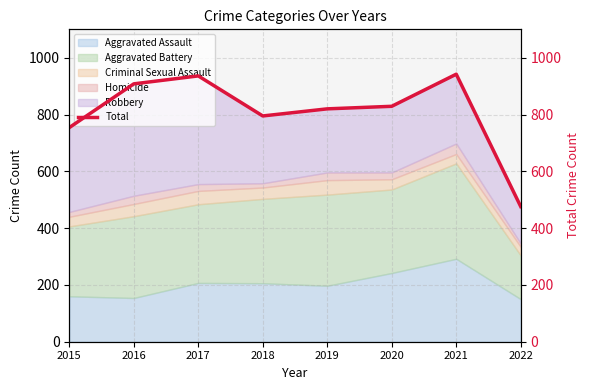

Rank the categories by value from lowest to highest.

2022, 2015, 2018, 2019, 2020, 2016, 2017, 2021